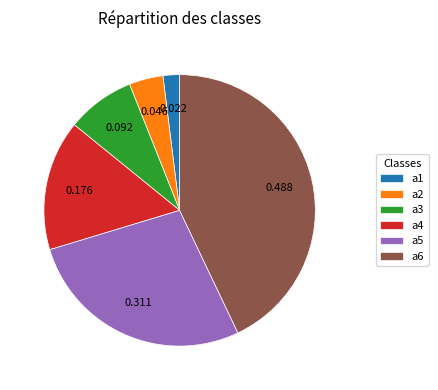

What is the largest slice in the pie chart?

a6